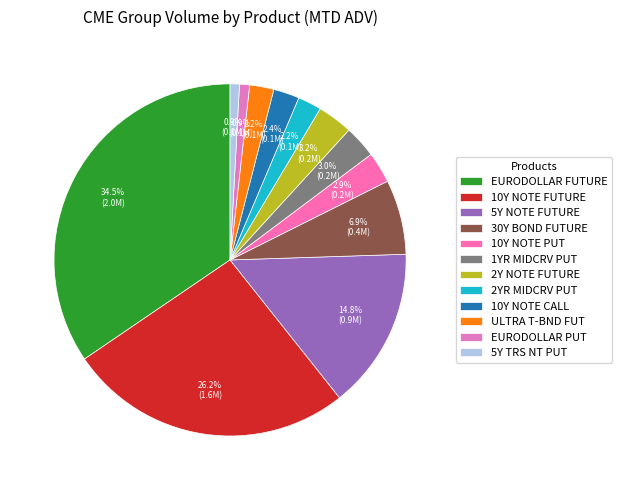

Is it true that 2Y NOTE FUTURE is 3% of the pie?

True